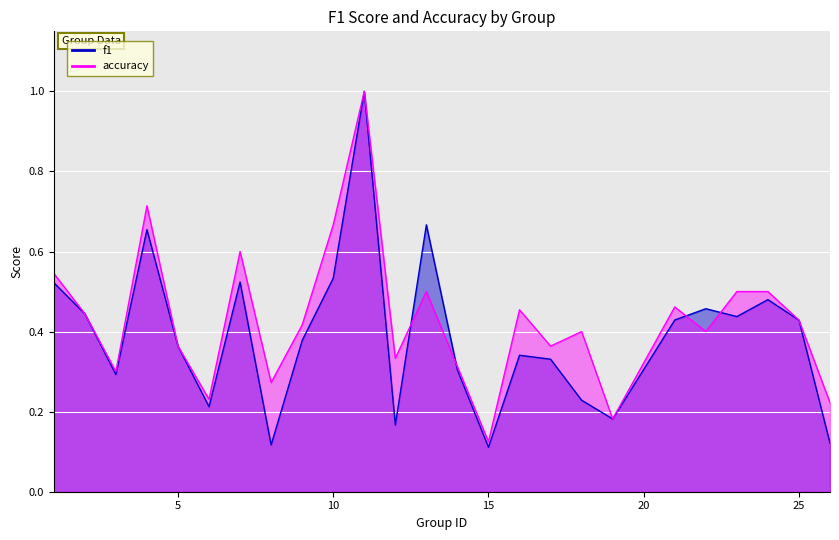

Between 25 and 10, which is larger?

10